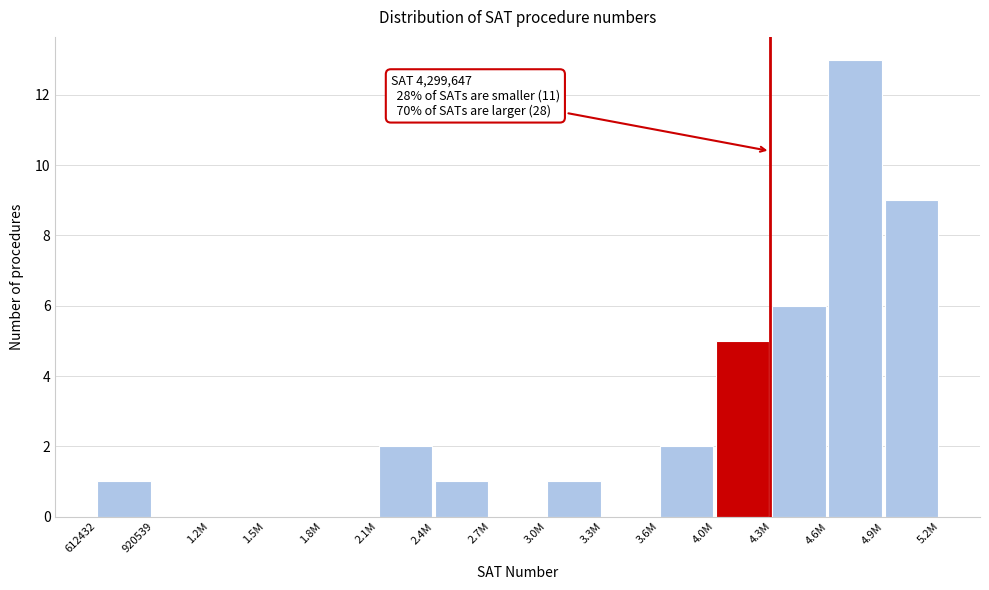

Reading left to right, list all the values displayed in this chart.

612432=1	920539=0	1.2M=0	1.5M=0	1.8M=0	2.1M=2	2.4M=1	2.7M=0	3.0M=1	3.3M=0	3.6M=2	4.0M=5	4.3M=6	4.6M=13	4.9M=9